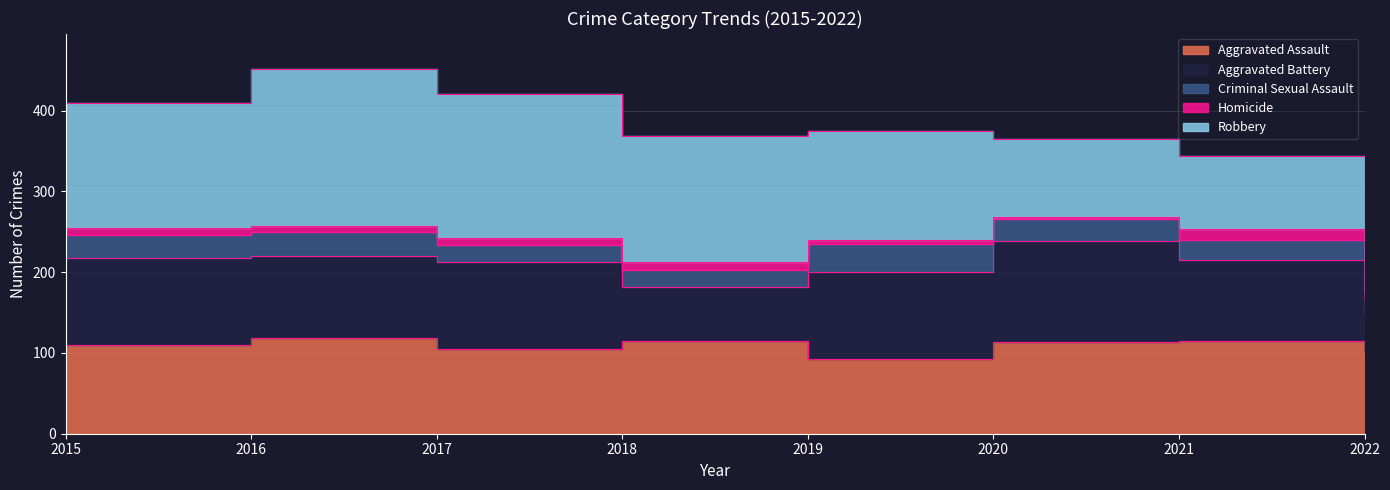

What is the difference between the maximum and minimum values in the Criminal Sexual Assault series?

18